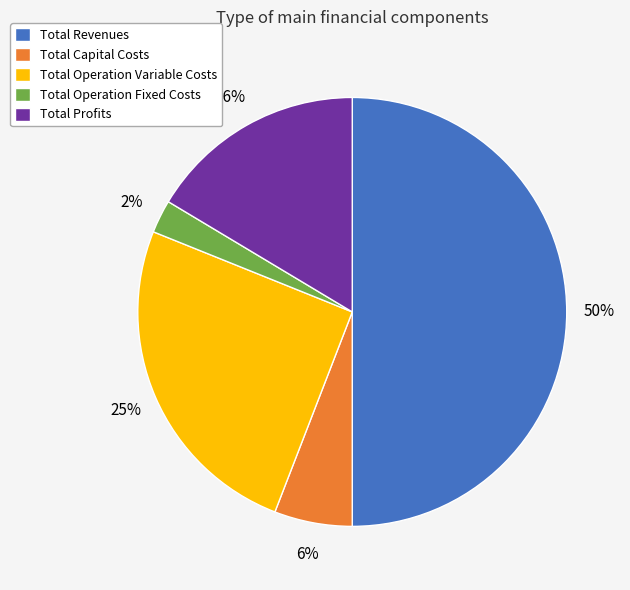

To the nearest percent, what percentage of the pie is Total Capital Costs?

6%